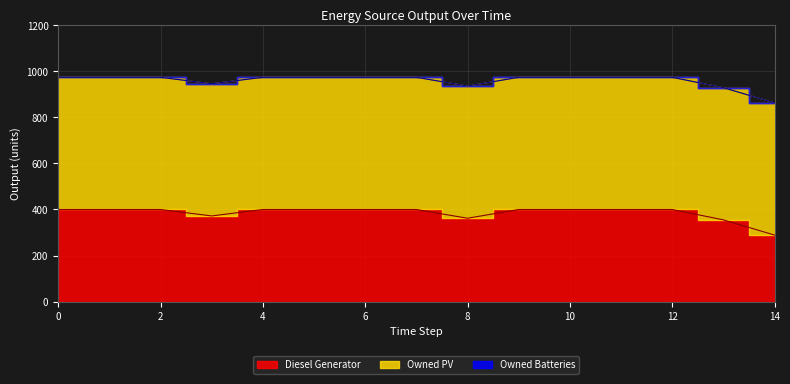

Rank the series by their average value, from lowest to highest.

Owned Batteries, Diesel Generator, Owned PV